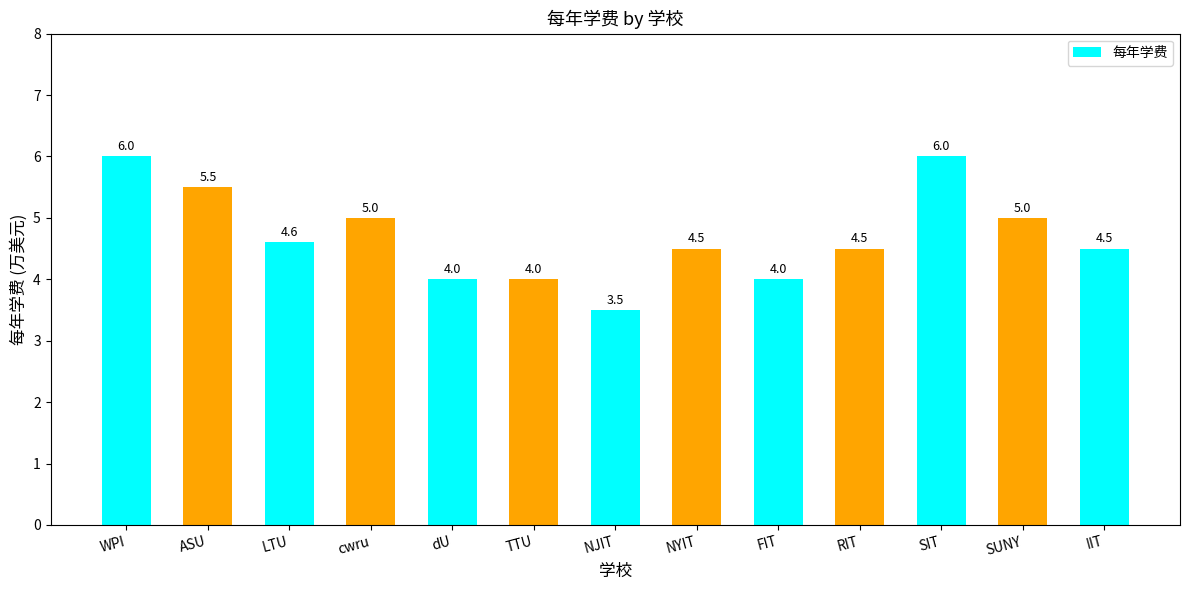

What is the label of the 1st bar from the left?

WPI